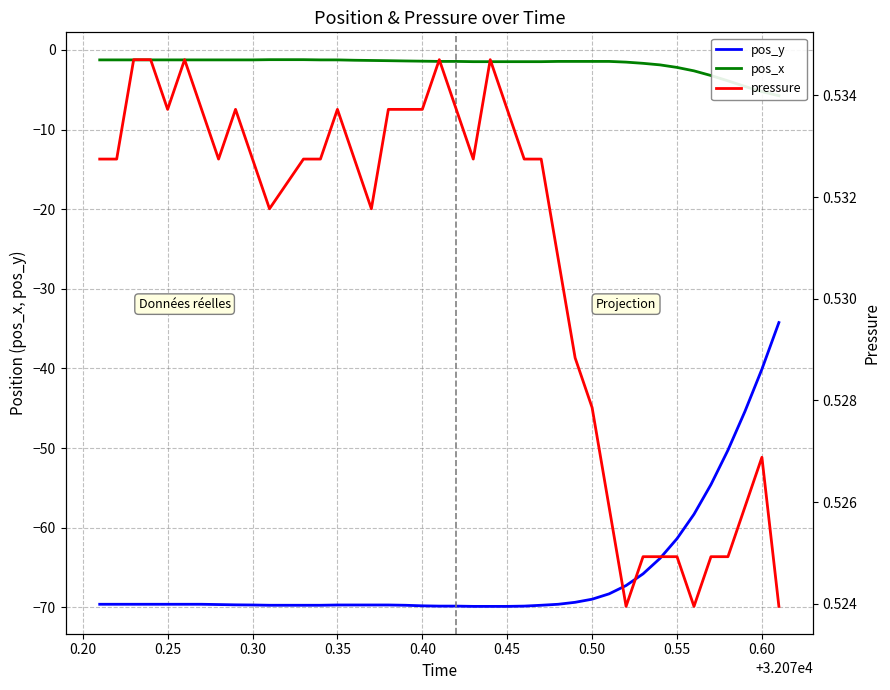

The value of pos_y at 0.40 is -44.6. True or false?

False